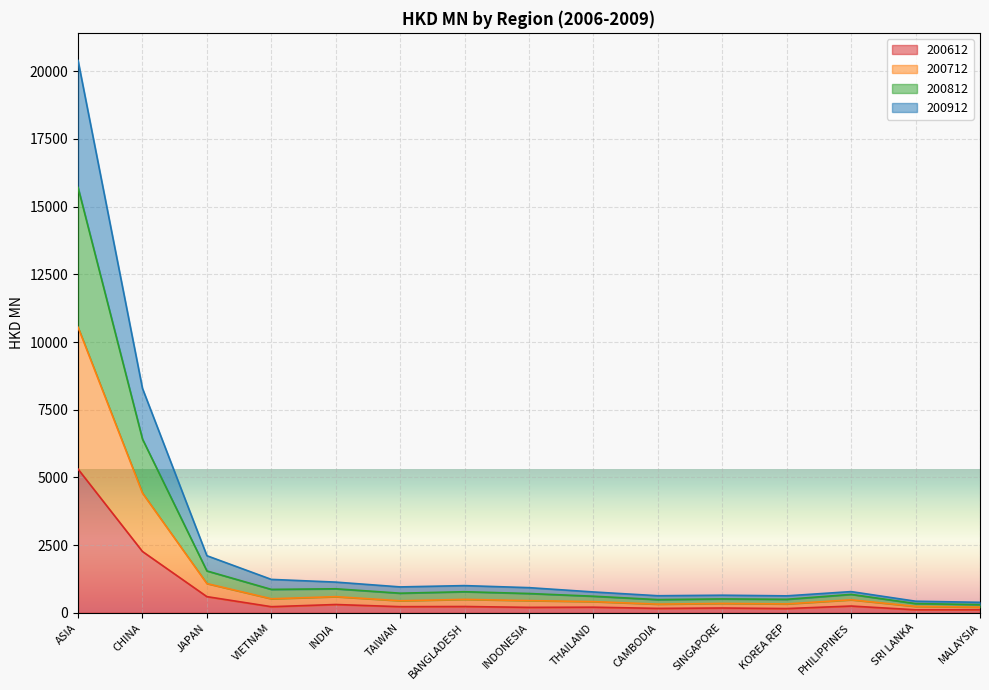

Is it true that 200812 equals 231.2 at THAILAND?

False